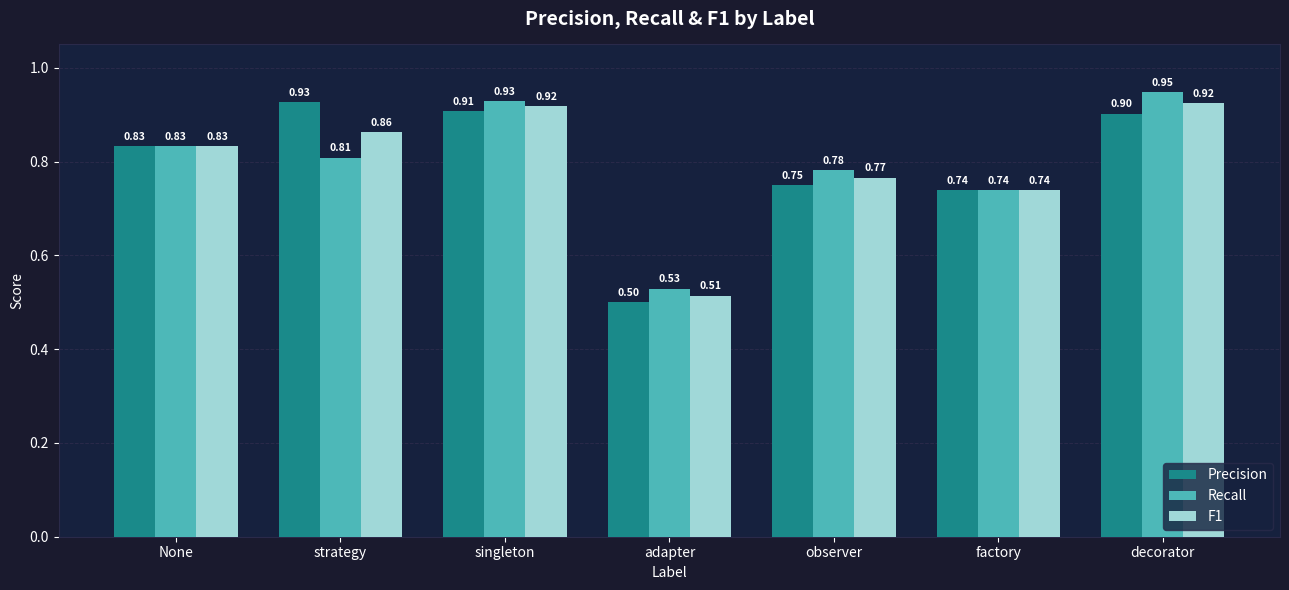

Which series has the largest total across all categories?

Recall